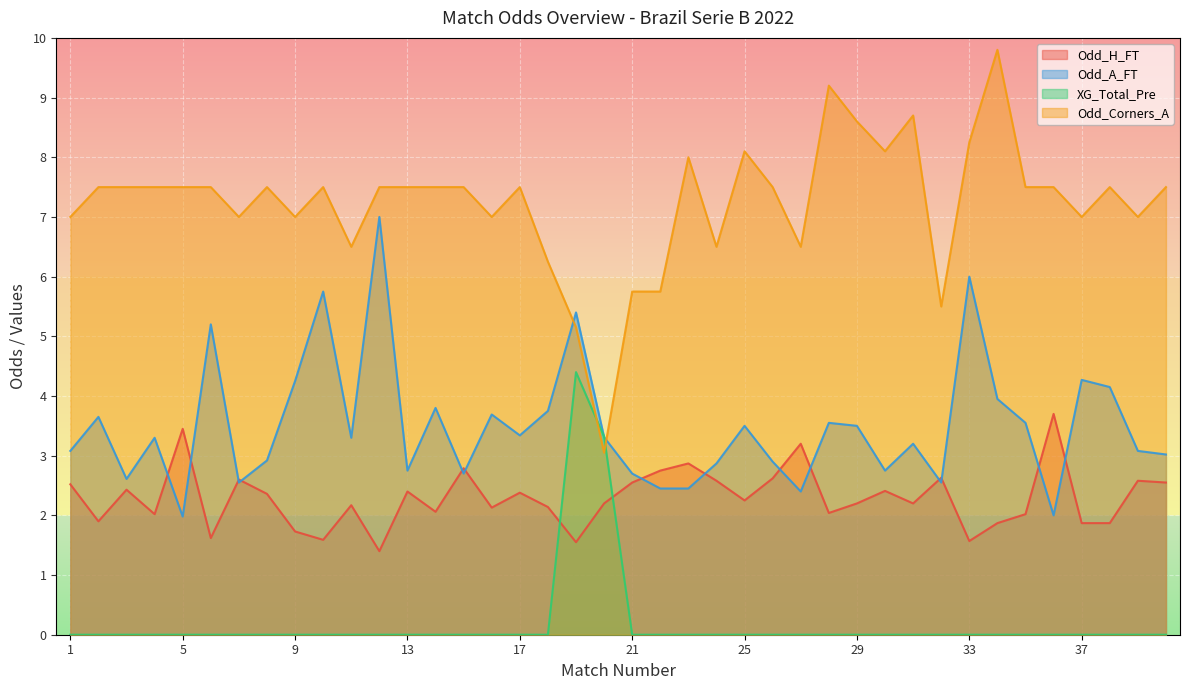

Where is Odd_H_FT nearest to the value 2?

4